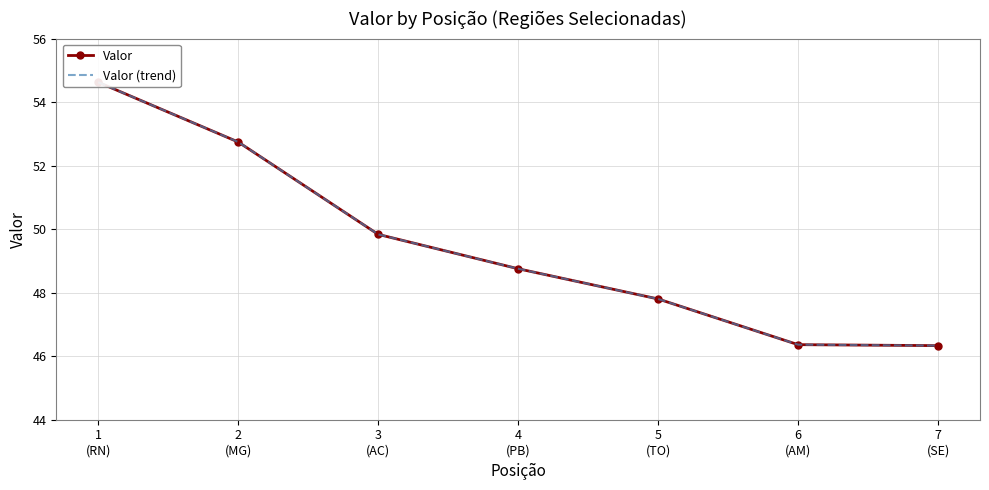

At which category is the sum across all series the highest?

1
(RN)